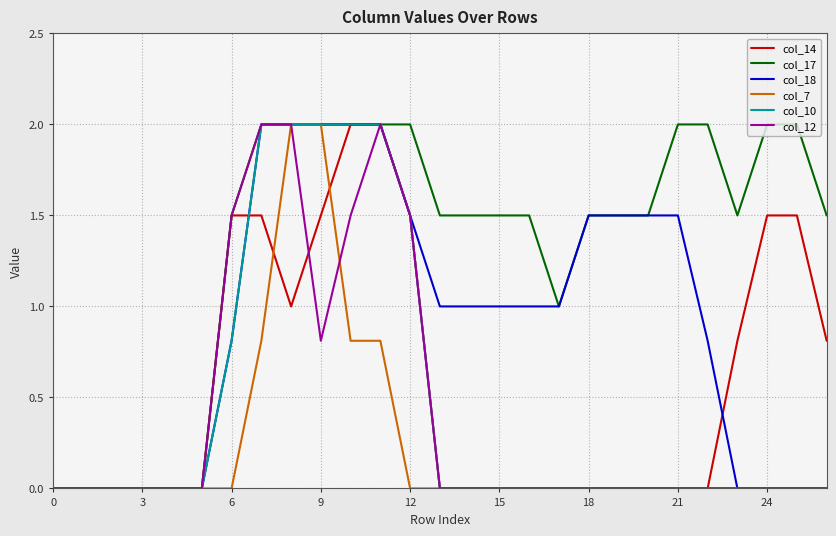

What is the highest value of the col_10 series?

2.0